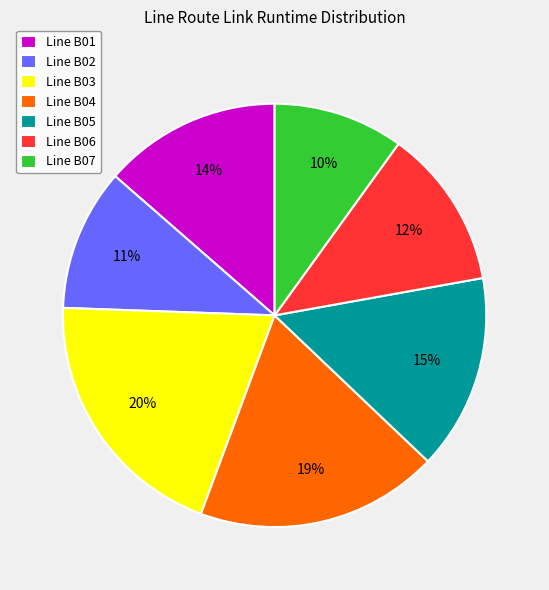

Approximately how many times larger is the value at Line B07 compared to Line B06?

0.8